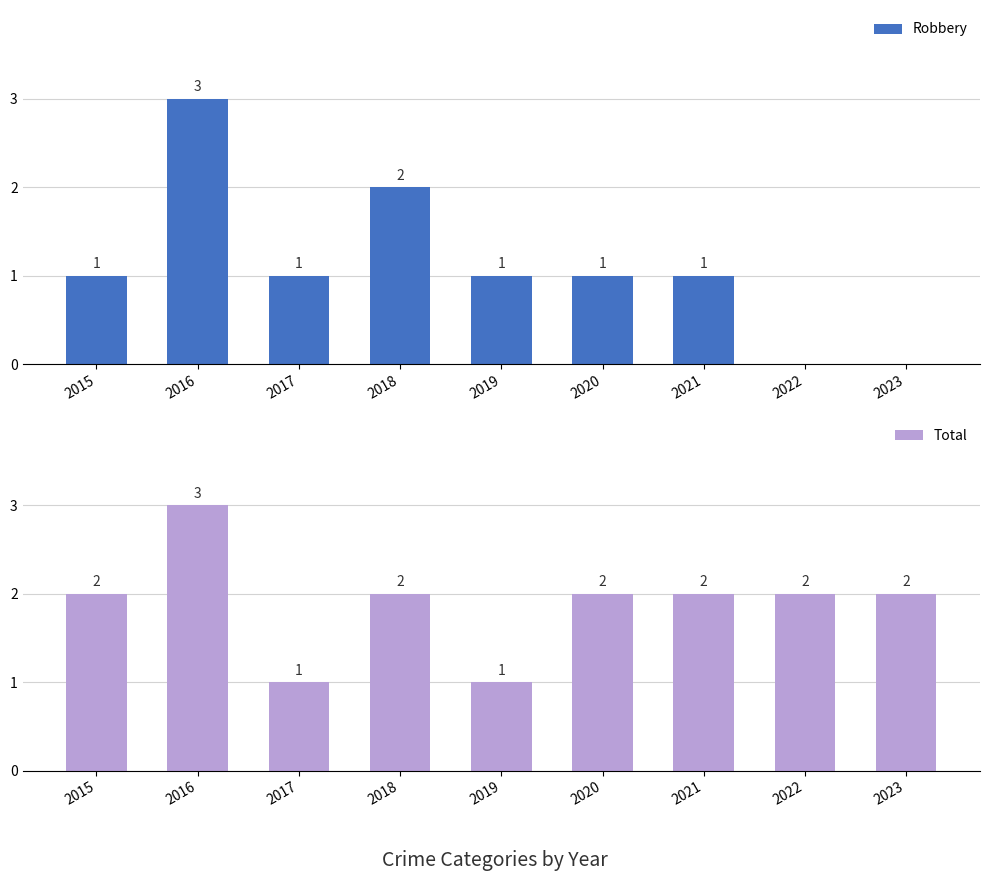

True or false: Total has a value of 2 at 2016.

False